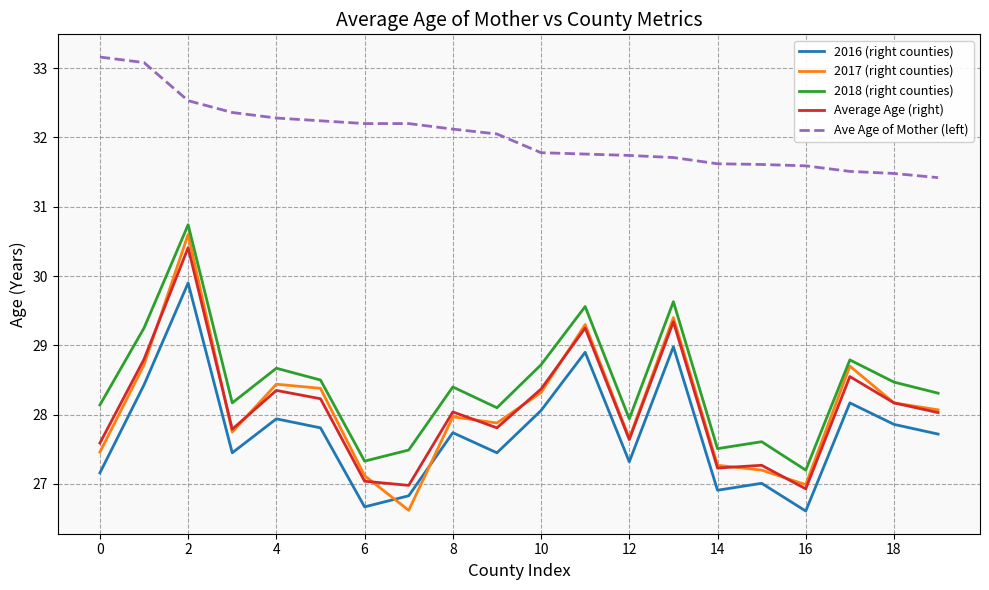

What is the lowest value of the Average Age (right) series?

26.9